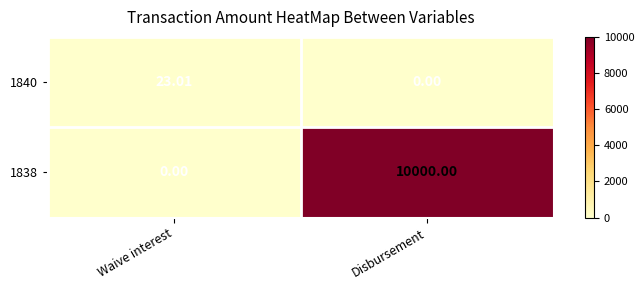

At which label is 1840 closest to 11?

Disbursement